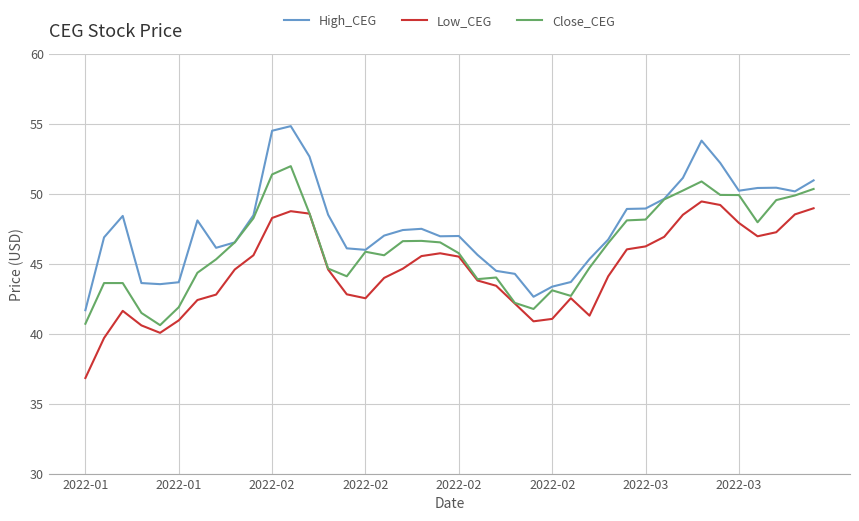

Which series has the largest total across all categories?

High_CEG